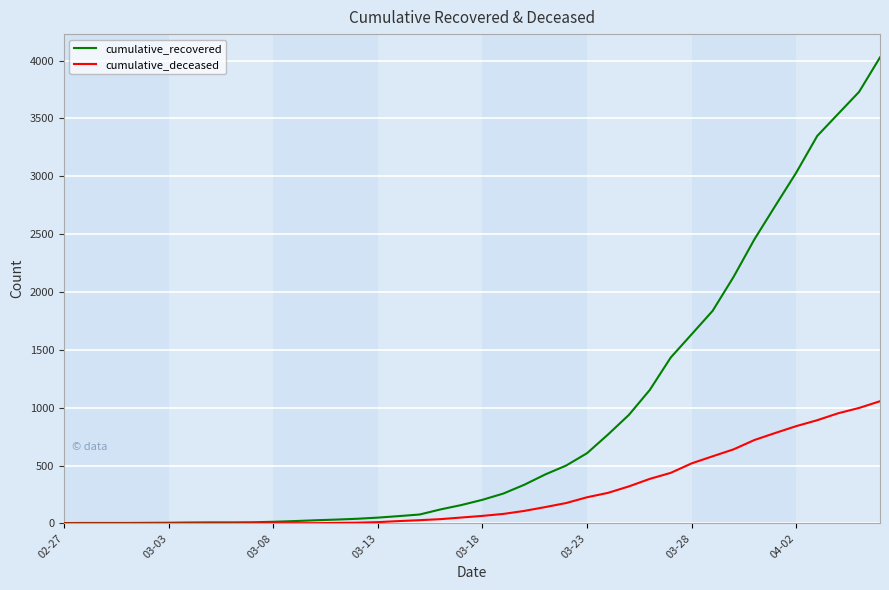

Which series has the largest range (max minus min)?

cumulative_recovered